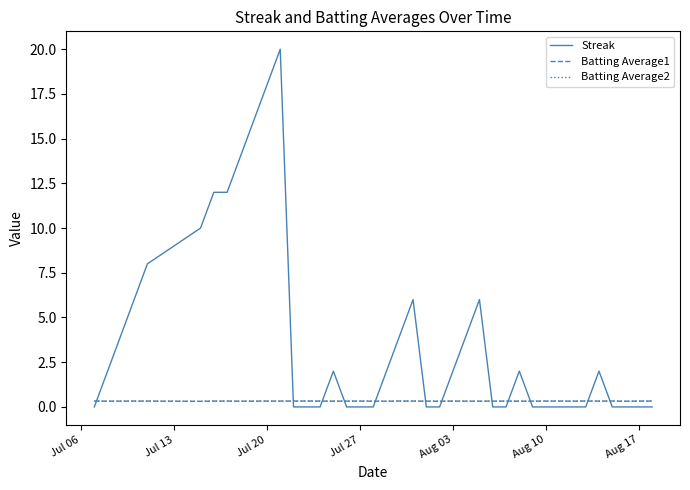

What is the greatest value displayed?

20.0